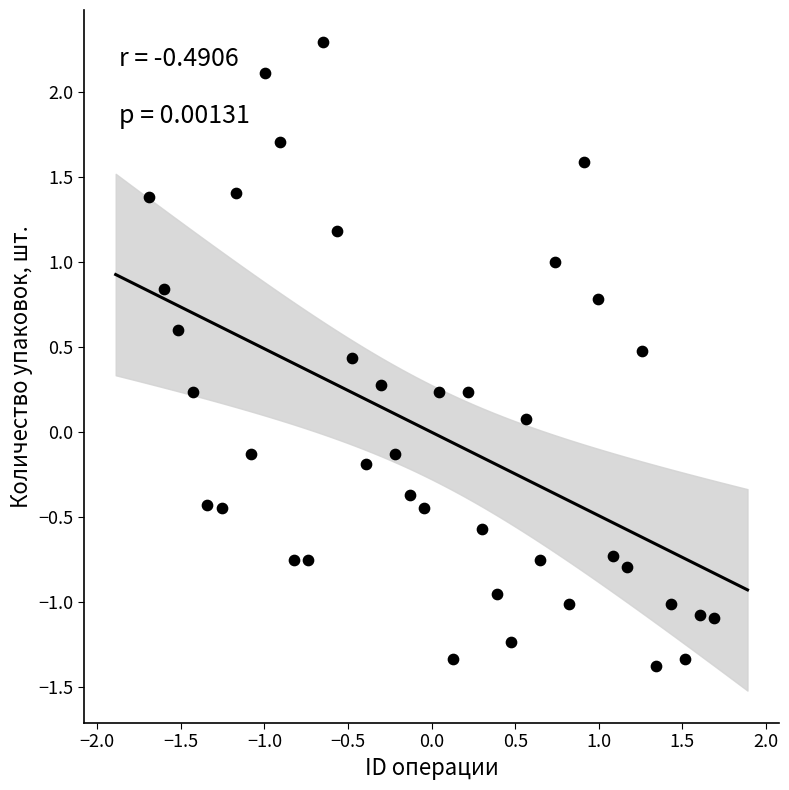

What is the range of X values (max minus min)?

3.4